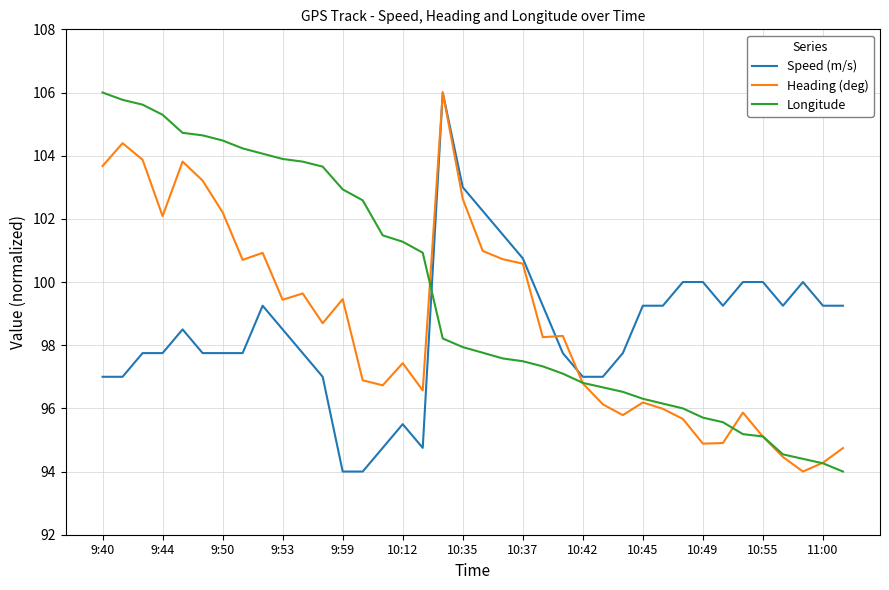

What is the maximum value for Speed (m/s)?

106.0